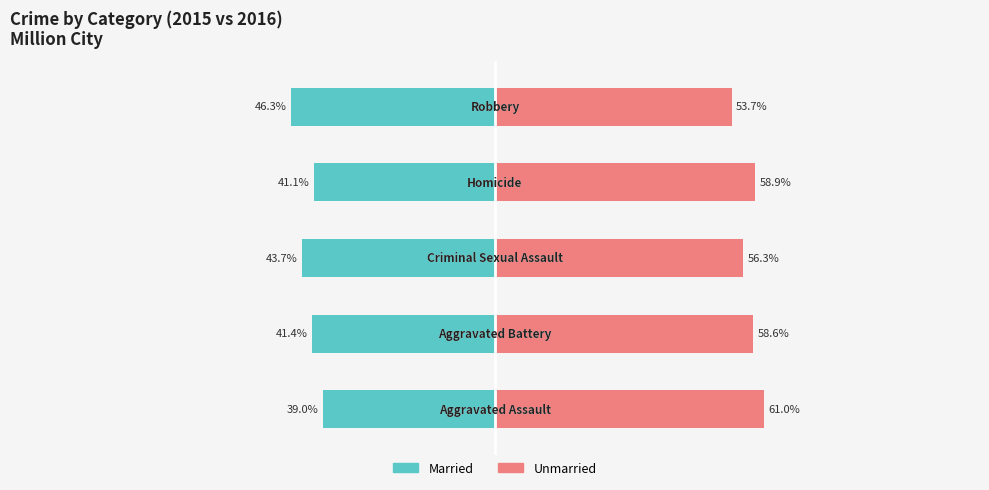

Reading left to right, list all the values displayed in this chart.

Married: 0=-39.0	1=-41.4	2=-43.7	3=-41.1	4=-46.3
Unmarried: 0=61.0	1=58.6	2=56.3	3=58.9	4=53.7